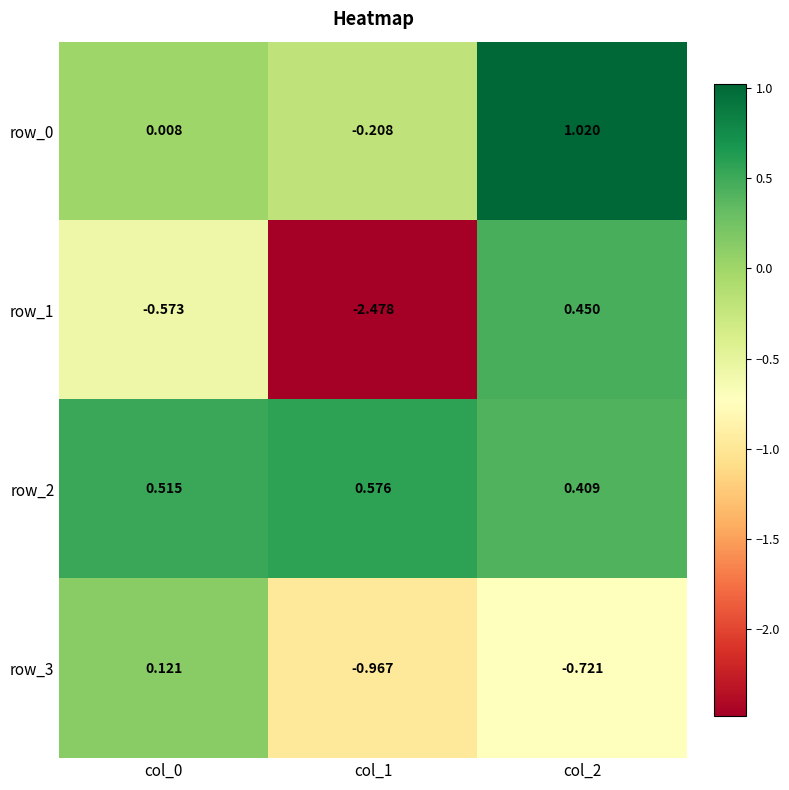

What is the difference between the highest and lowest values at col_0?

1.1